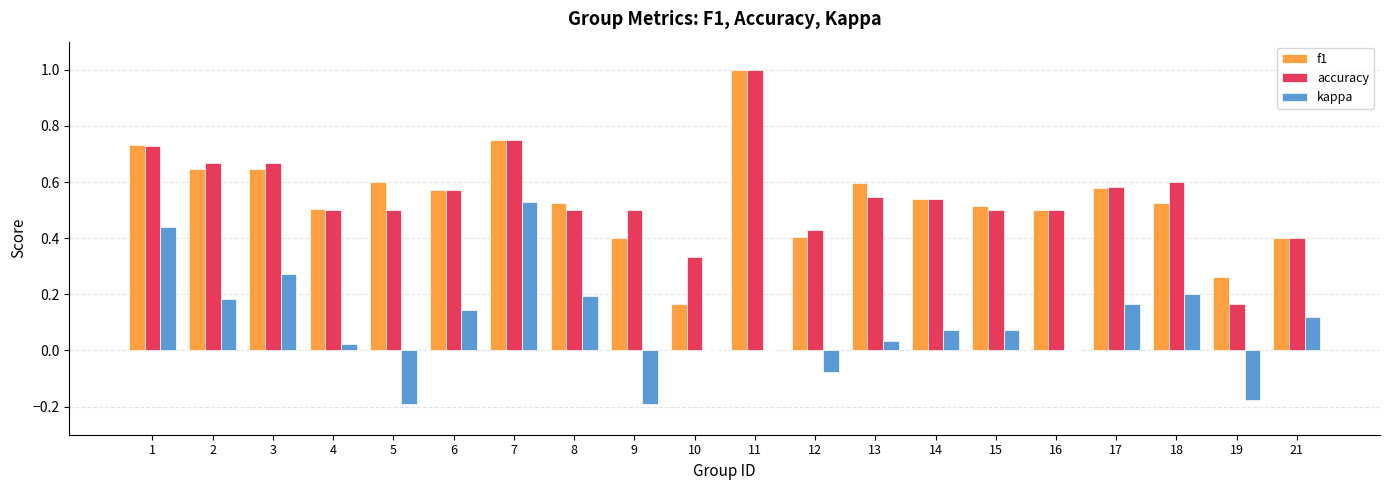

Count the number of data series in this chart.

3